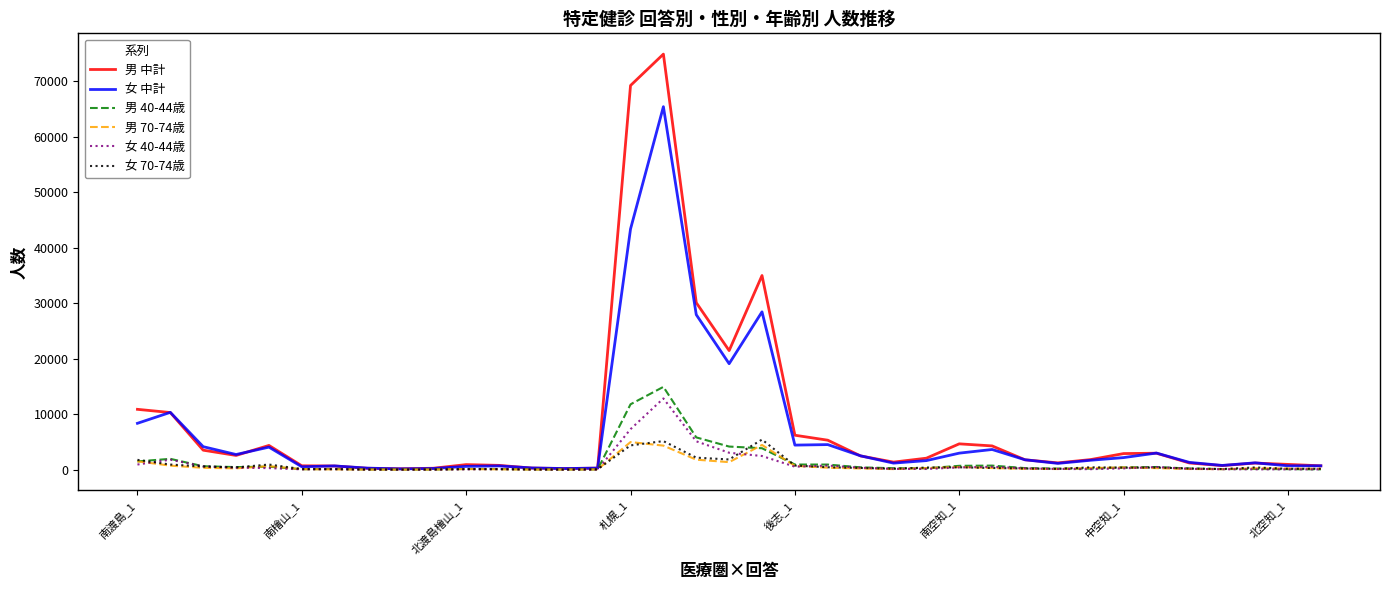

Which series has the largest range (max minus min)?

男 中計